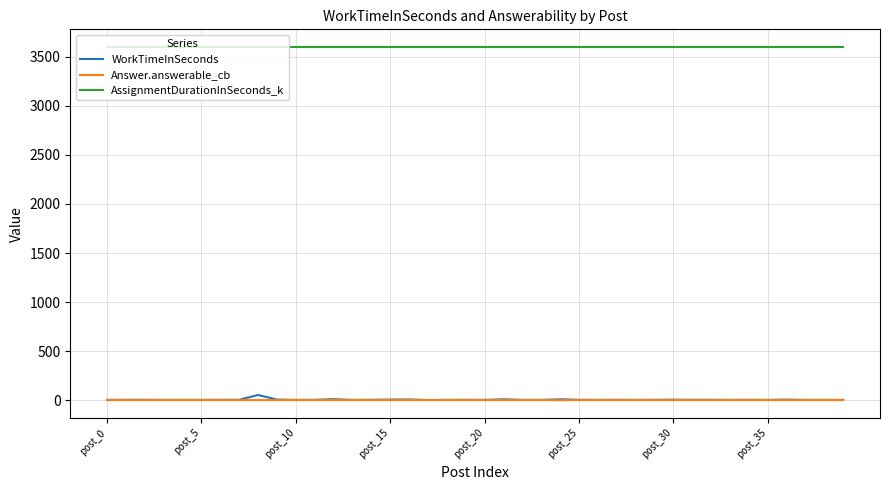

Which series has the largest total across all categories?

AssignmentDurationInSeconds_k